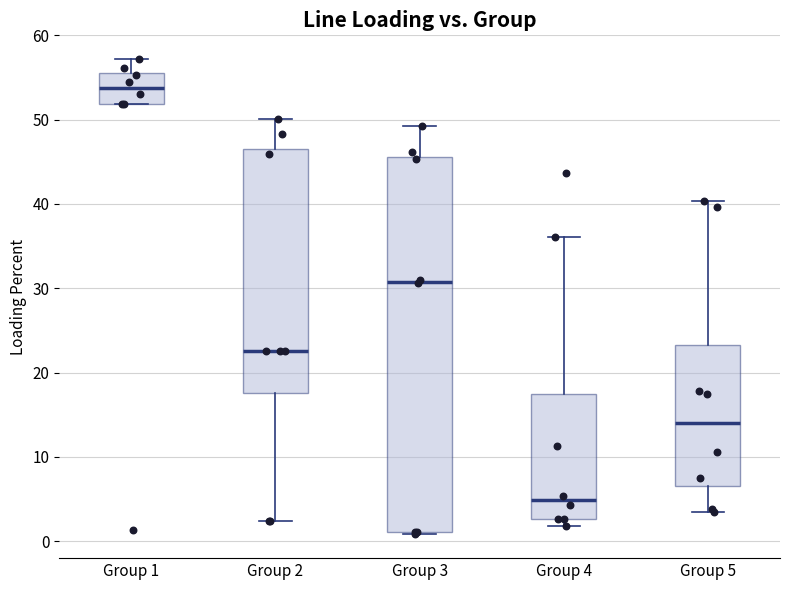

Which box has the highest median line?

Group 1